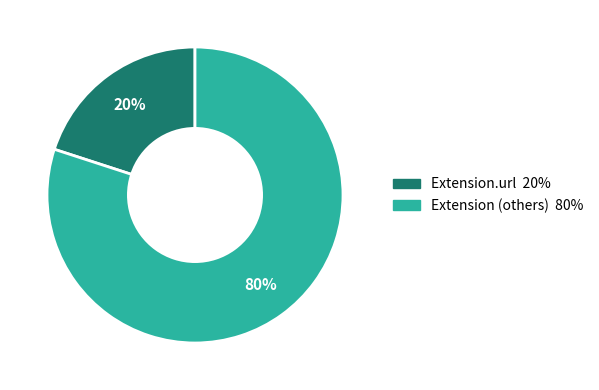

To the nearest percent, what is the difference between the largest and smallest slice percentages?

60%